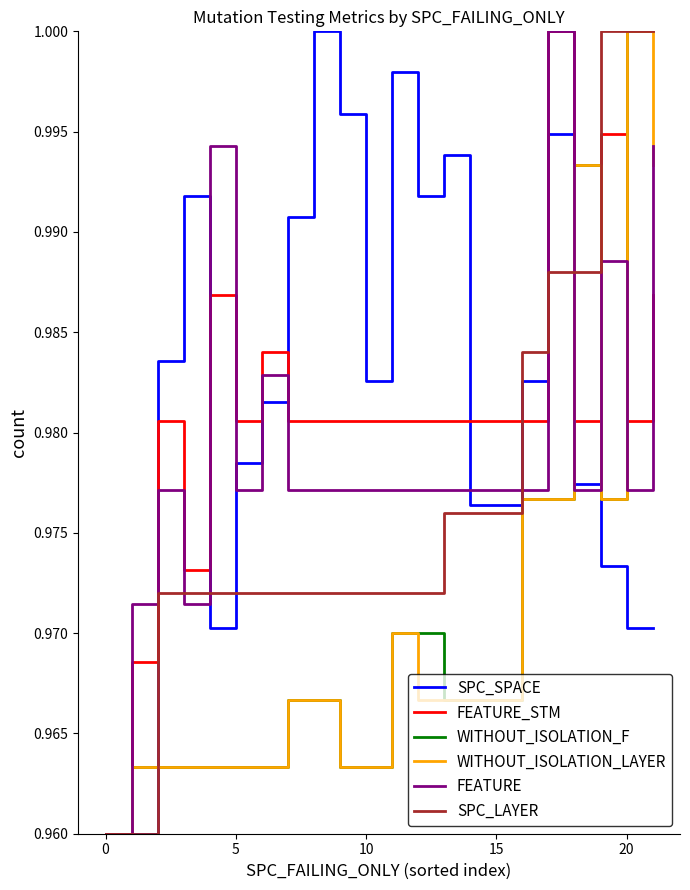

At which label does WITHOUT_ISOLATION_LAYER reach its minimum?

0